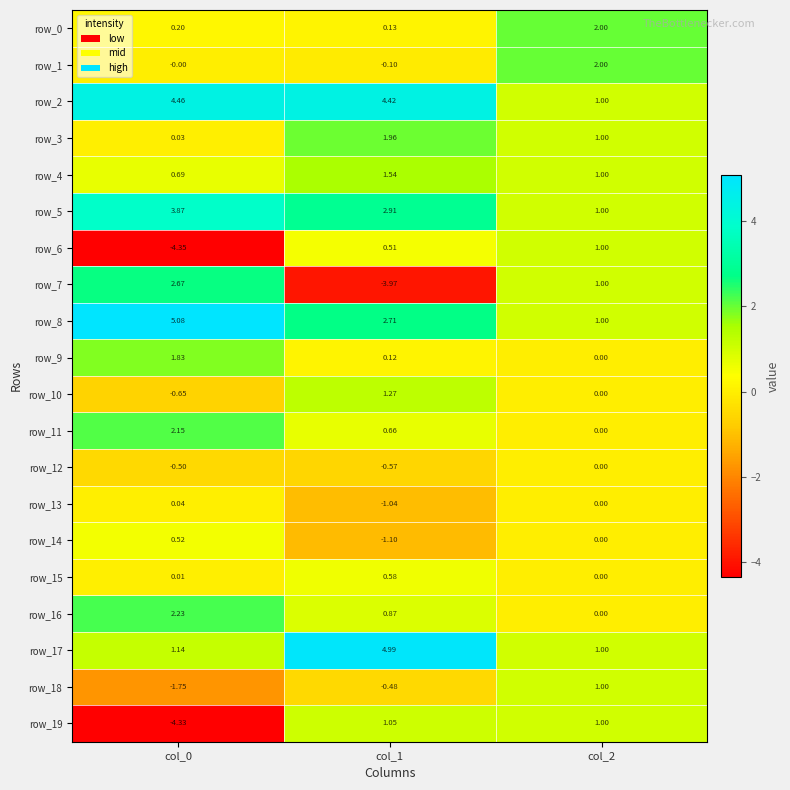

Is the value of row_16 at col_2 greater than the value of row_5 at col_2?

No